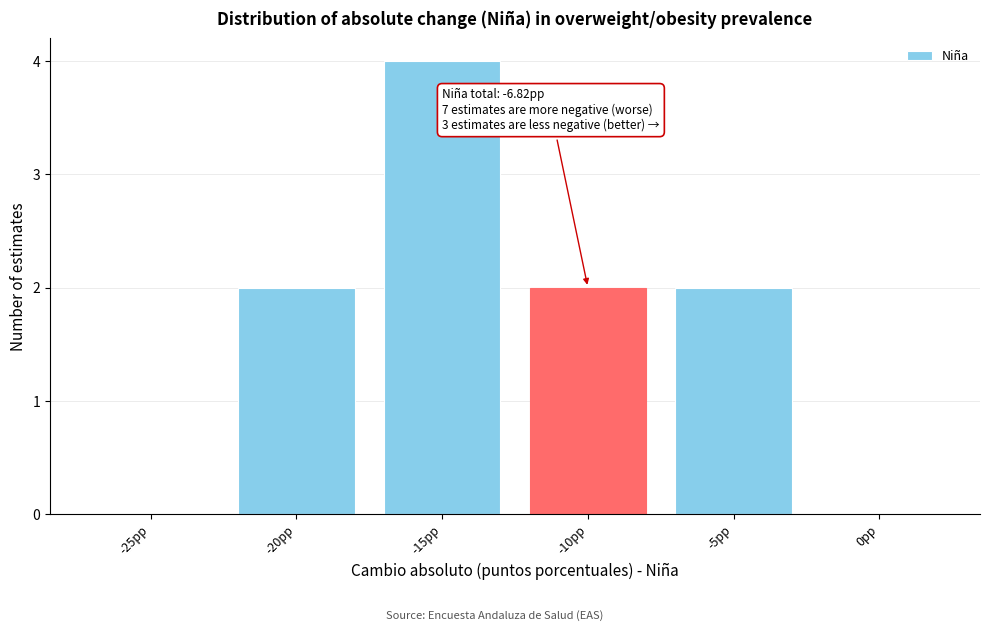

Reading left to right, extract all data points from this chart.

-25pp=0	-20pp=2	-15pp=4	-10pp=2	-5pp=2	0pp=0